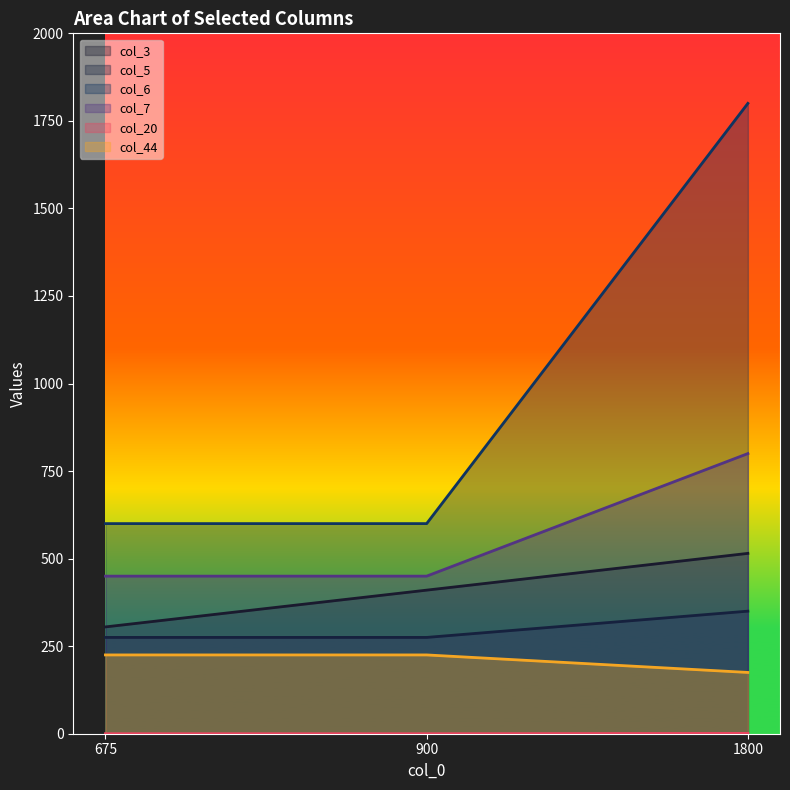

Is it true that col_5 equals 275 at 900?

True